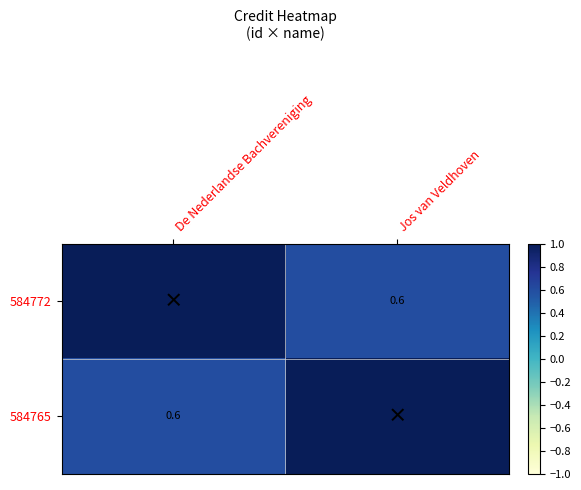

The value of 584765 at De Nederlandse Bachvereniging is 1.0. True or false?

False